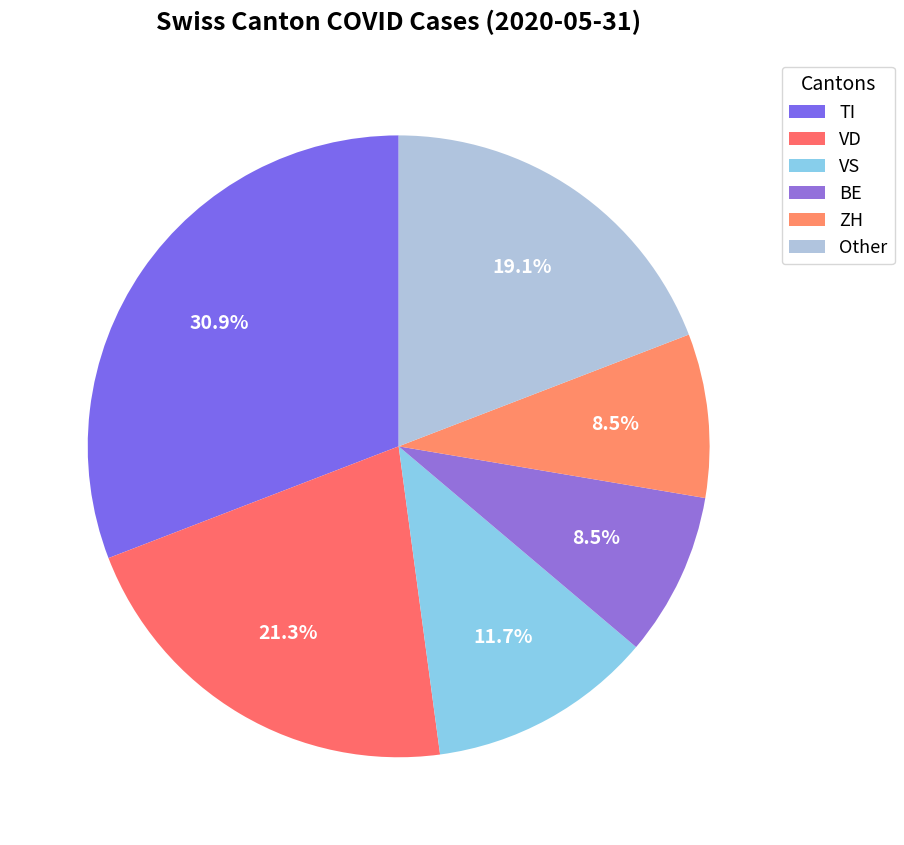

Count the number of slices in the pie.

6